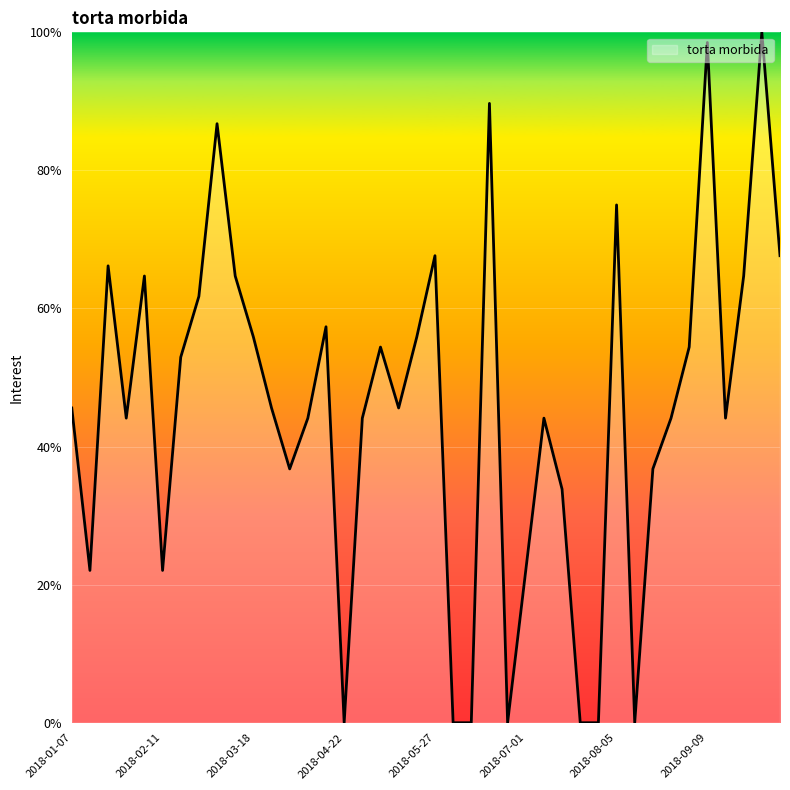

Count the number of data series in this chart.

1